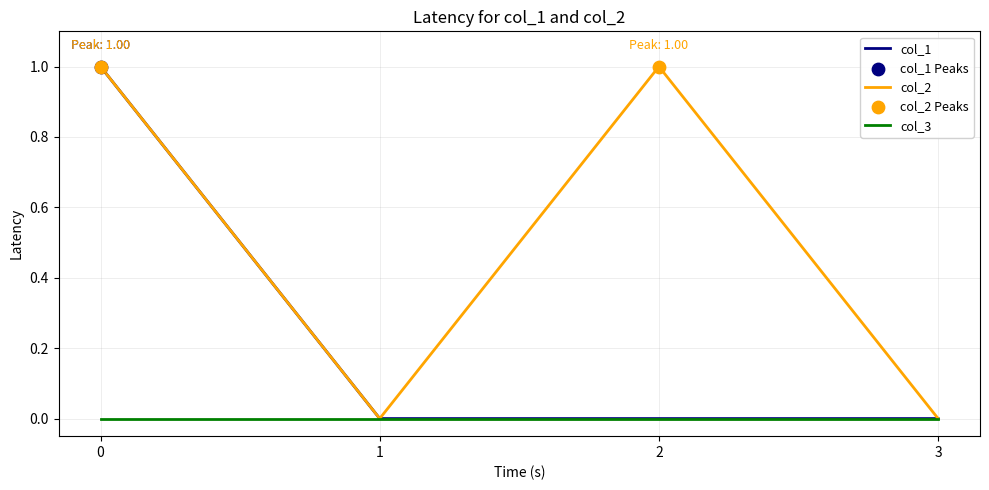

Between 2 and 3, which series saw the biggest shift?

col_2